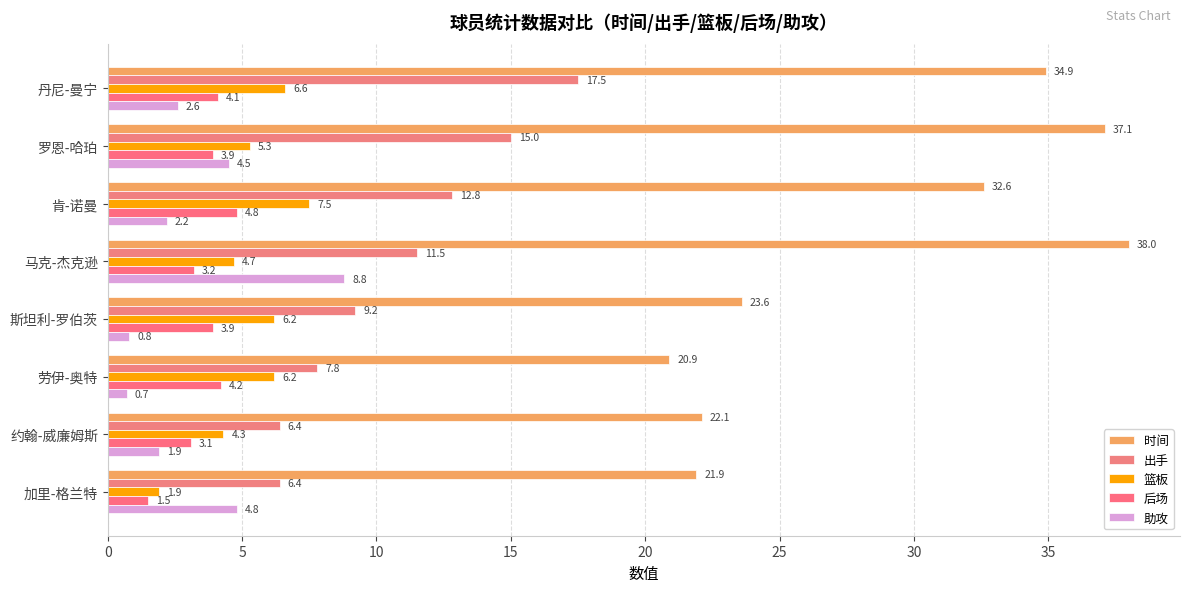

What is the minimum value shown in the chart?

0.7